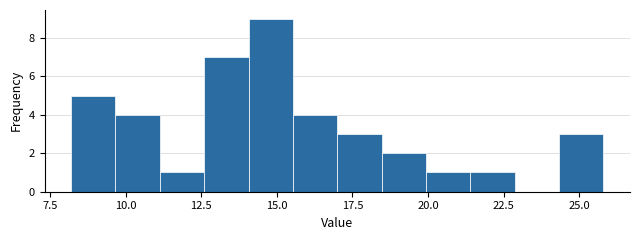

Read against the x-axis, roughly where is the centre of the tallest bar?

15.0